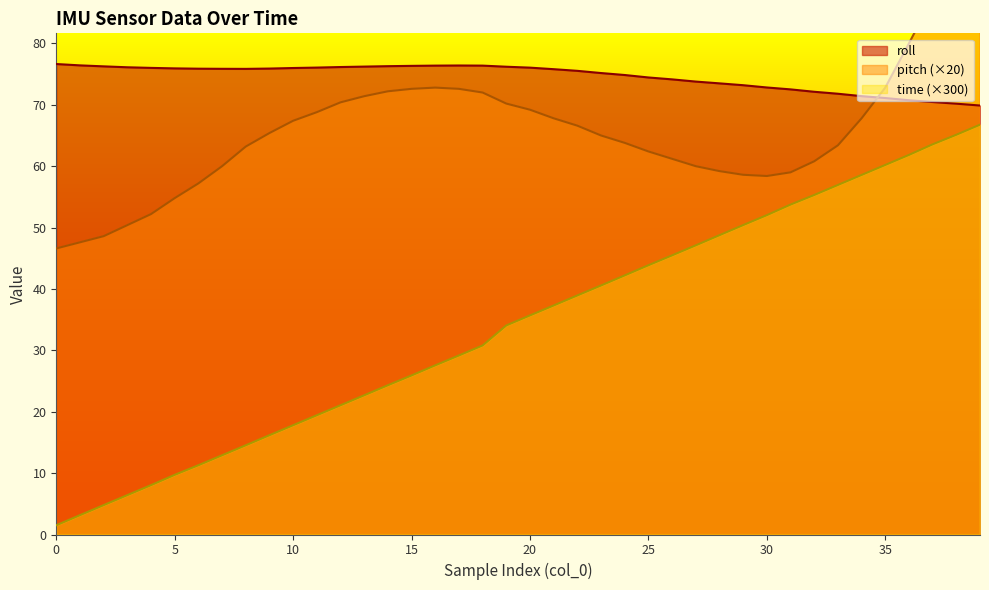

How many times do pitch and roll cross each other?

1